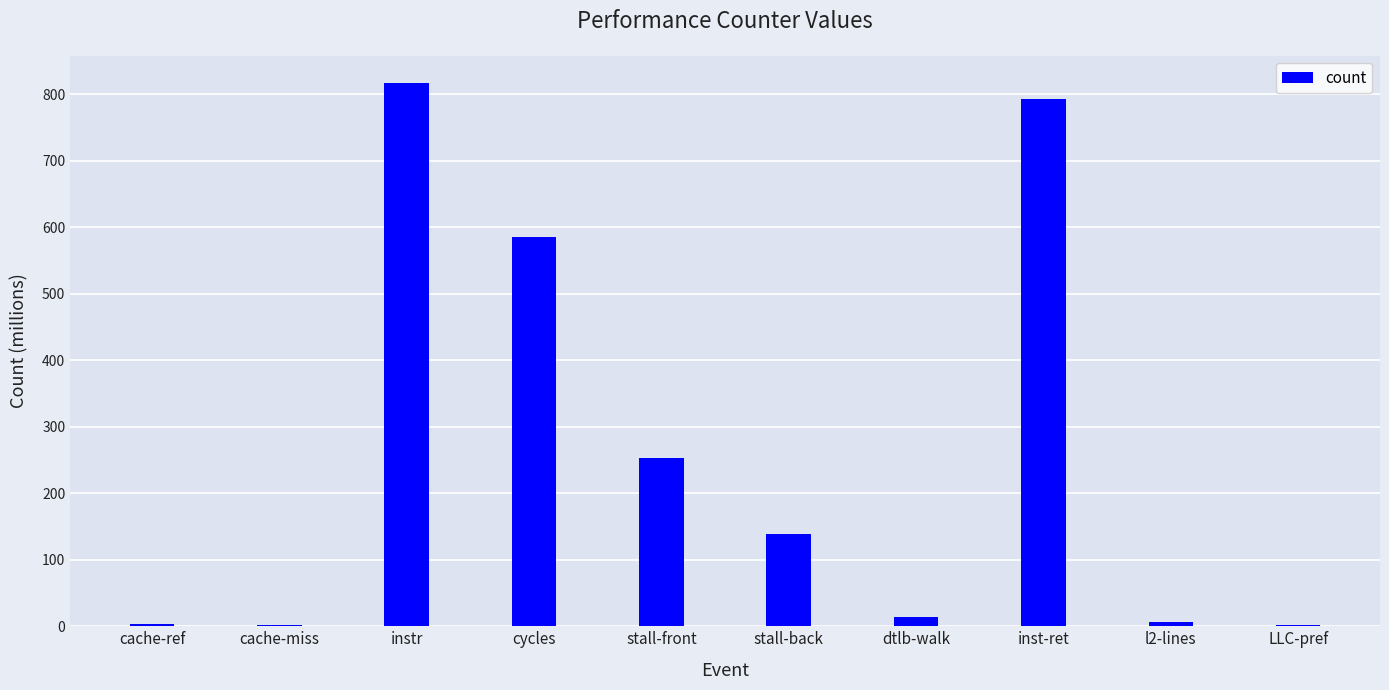

The chart shows a value of 792.2 at inst-ret. True or false?

True